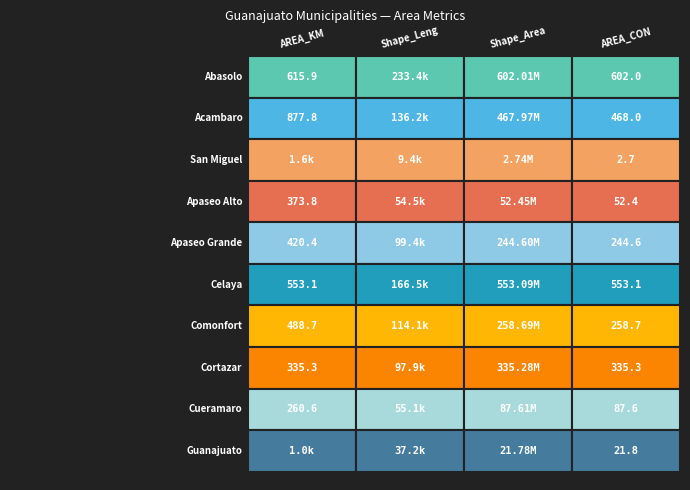

At 1, list the series in order from smallest to largest.

San Miguel, Guanajuato, Apaseo Alto, Cueramaro, Cortazar, Apaseo Grande, Comonfort, Acambaro, Celaya, Abasolo